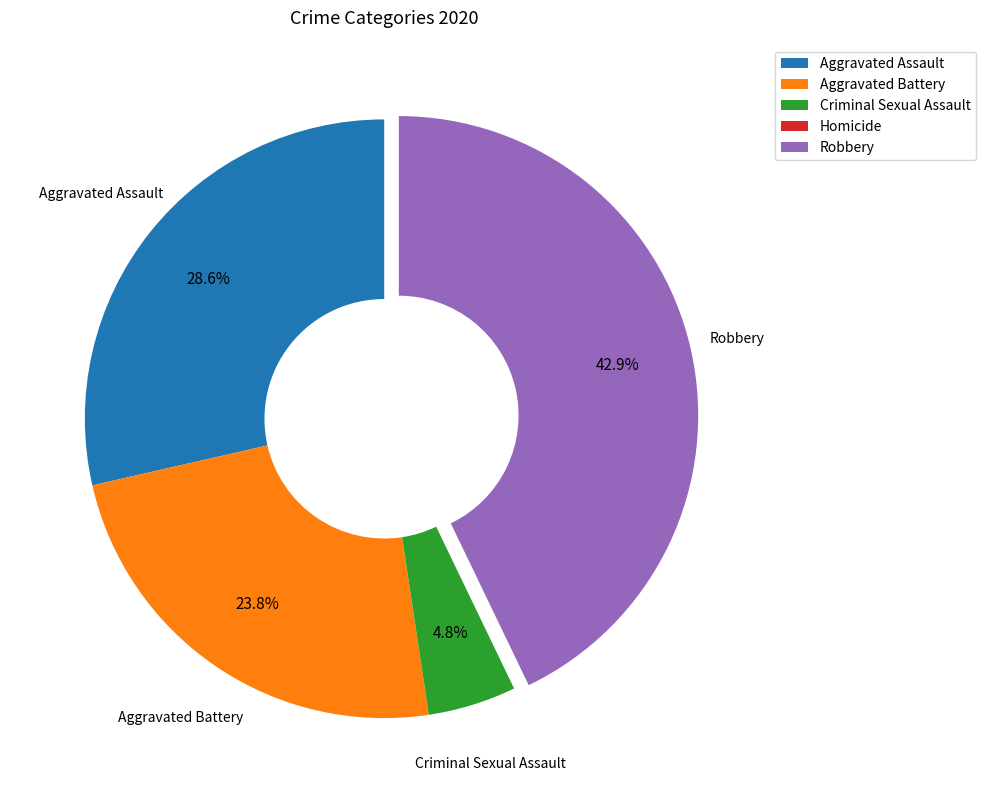

What is the largest slice in the pie chart?

Robbery